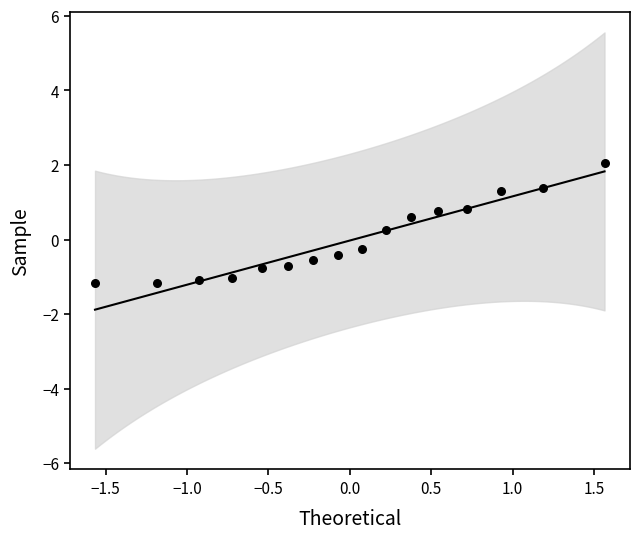

What is the range of Y values (max minus min)?

3.2